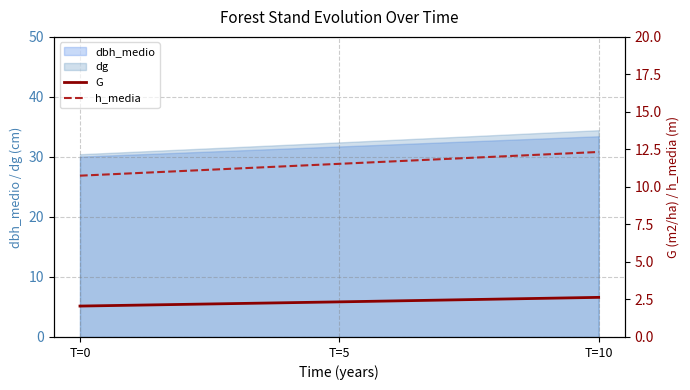

What is the minimum value for h_media?

10.8